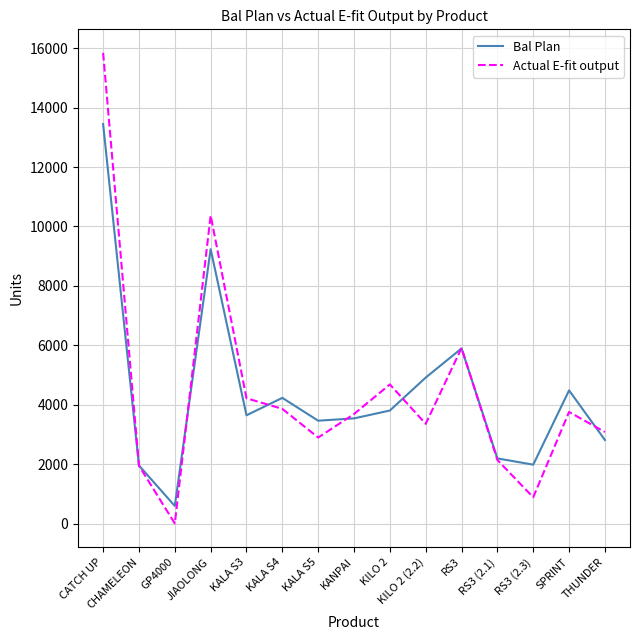

List the series in order of their peak value, highest first.

Actual E-fit output, Bal Plan